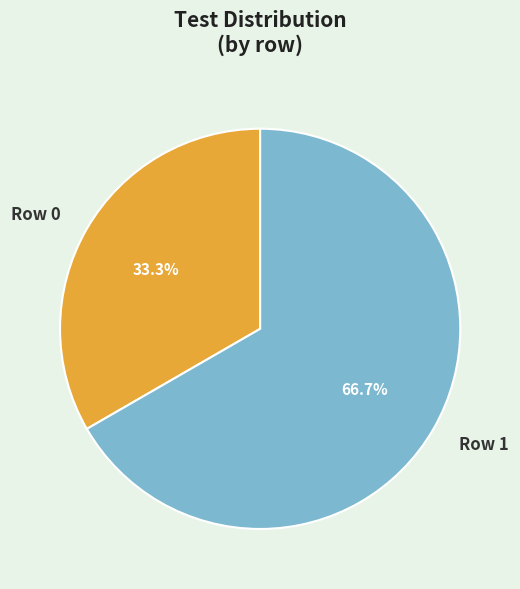

Do Row 0 and Row 1 together represent more than half of the pie?

Yes